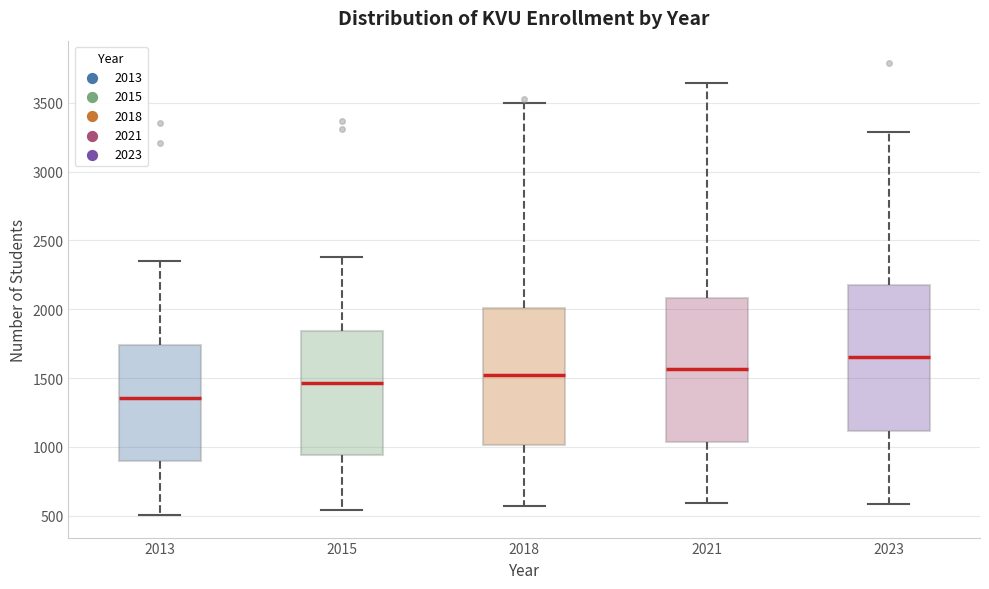

Where is the upper edge of the box at x = 2018 on the y-axis? The values are not printed on the chart, so give them approximately, as read against the axis.

2000